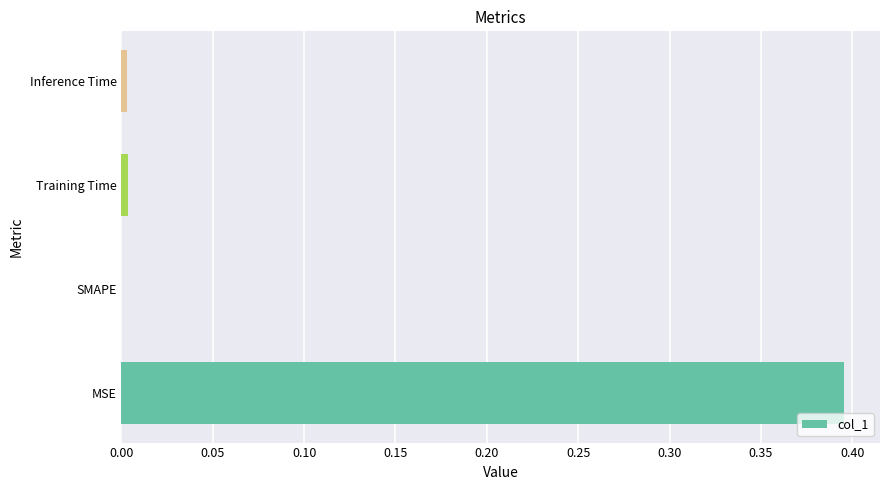

How many positive values are there?

3